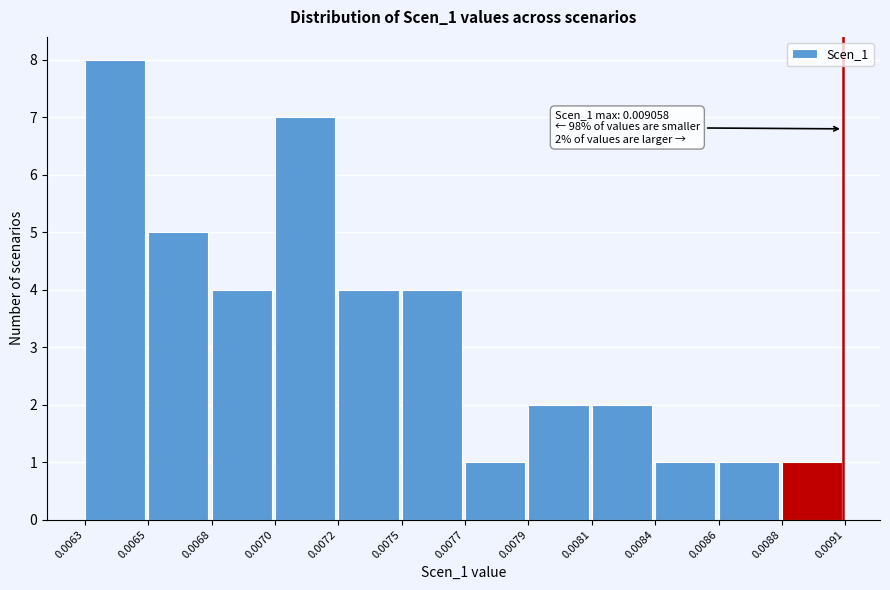

Reading right to left, extract all data points from this chart.

0.0088=1	0.0086=1	0.0084=1	0.0081=2	0.0079=2	0.0077=1	0.0075=4	0.0072=4	0.0070=7	0.0068=4	0.0065=5	0.0063=8